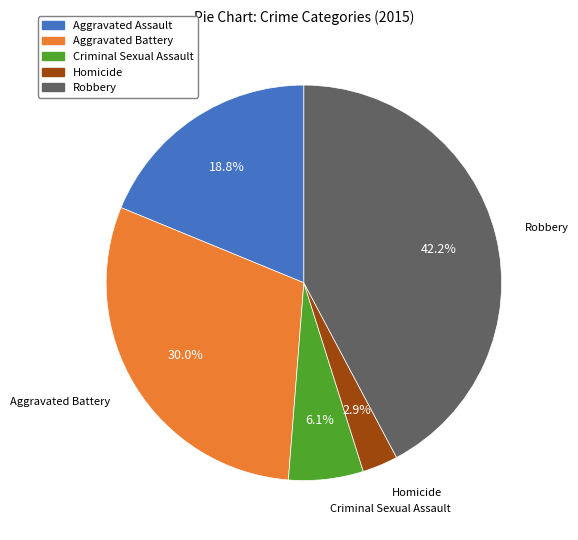

To the nearest percent, what is the average slice percentage?

20%